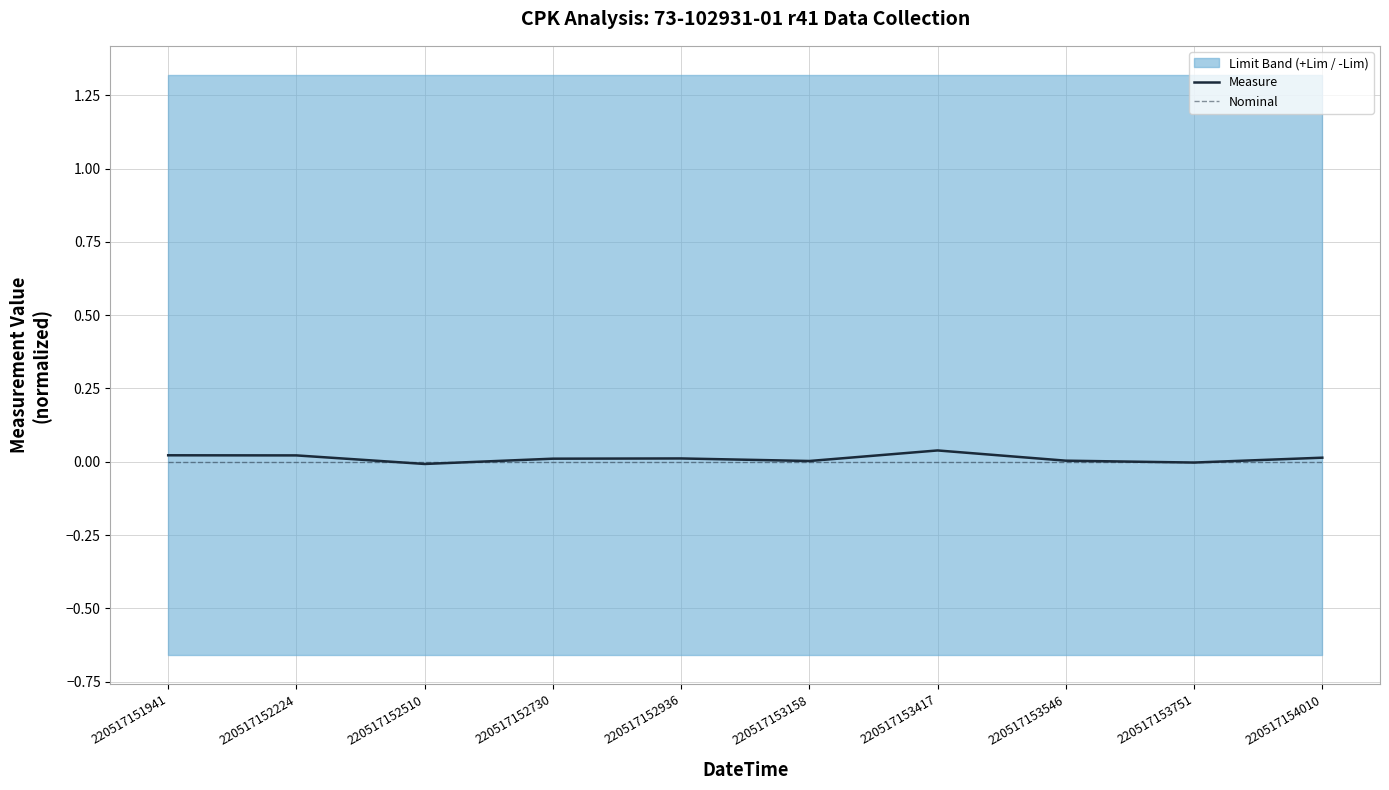

True or false: Nominal has more than 0 interior local peaks.

False